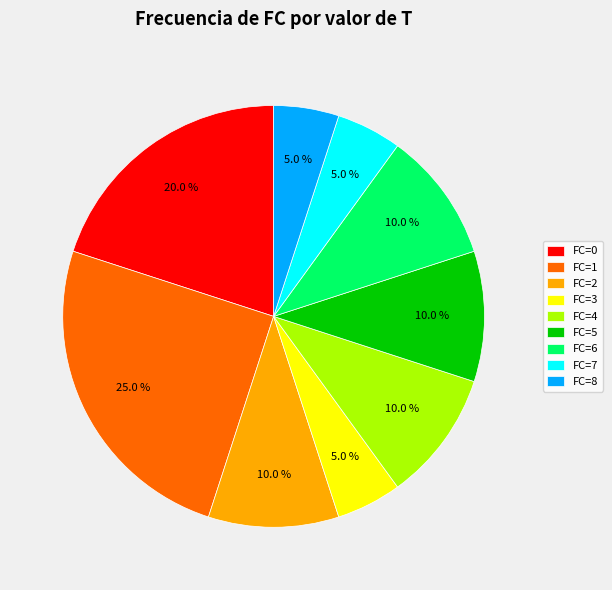

Between FC=8 and FC=6, which is larger?

FC=6